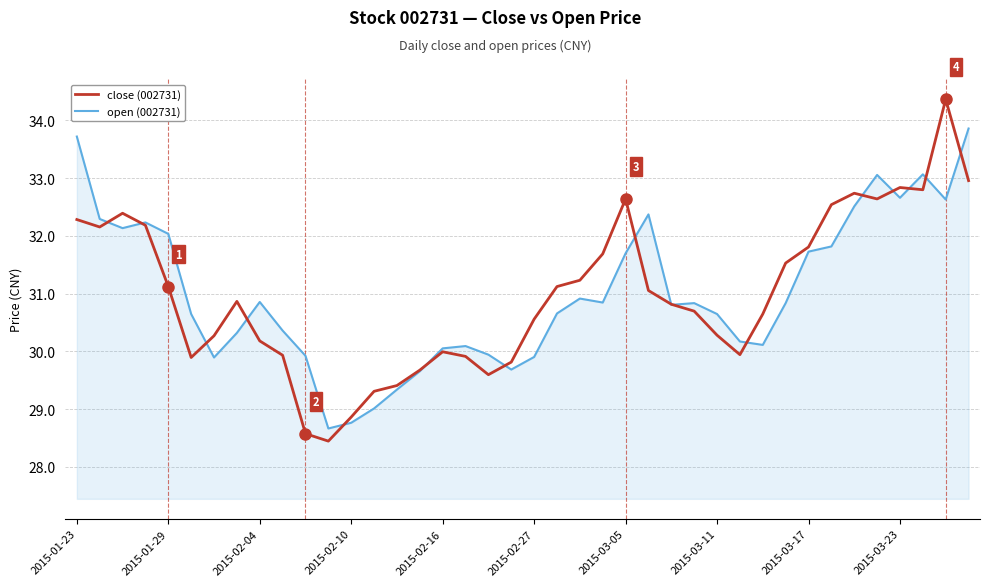

How many lines are shown in the chart?

2